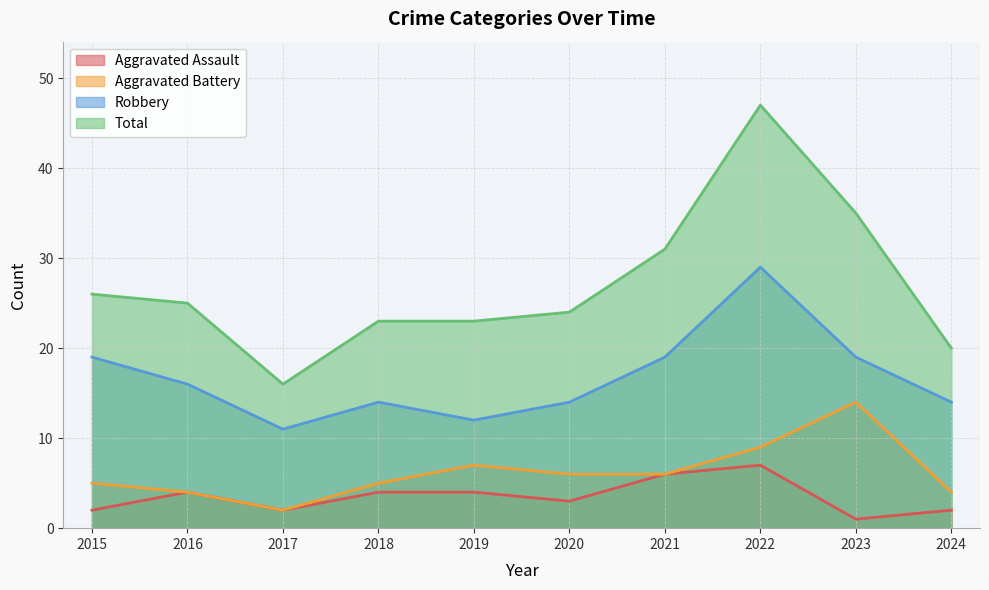

Reading right to left, extract all data points from this chart.

Aggravated Assault: 2	1	7	6	3	4	4	2	4	2
Aggravated Battery: 4	14	9	6	6	7	5	2	4	5
Robbery: 14	19	29	19	14	12	14	11	16	19
Total: 20	35	47	31	24	23	23	16	25	26